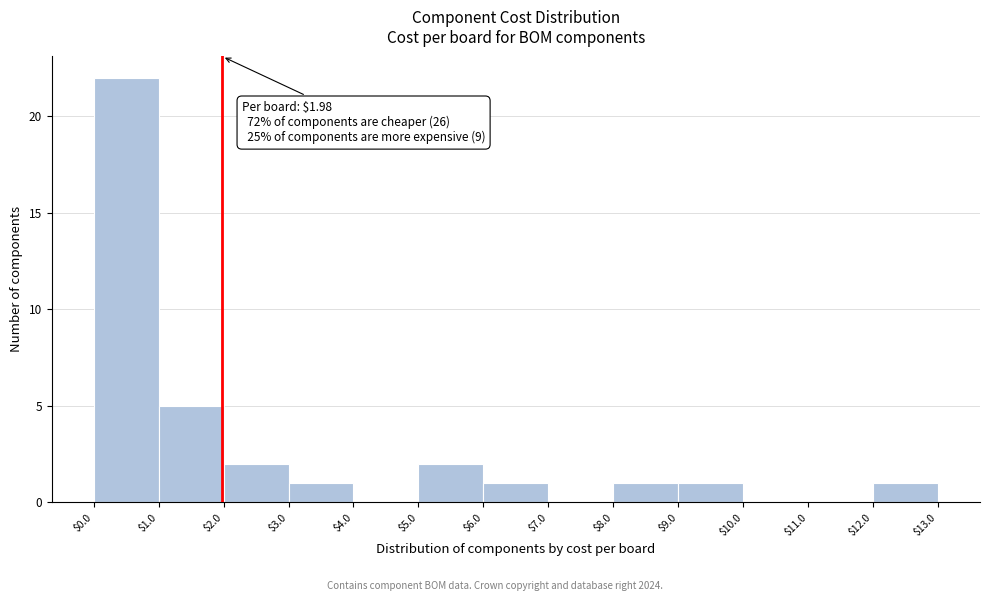

Over which range of the x-axis is the bar tallest?

$0.0 to $1.0